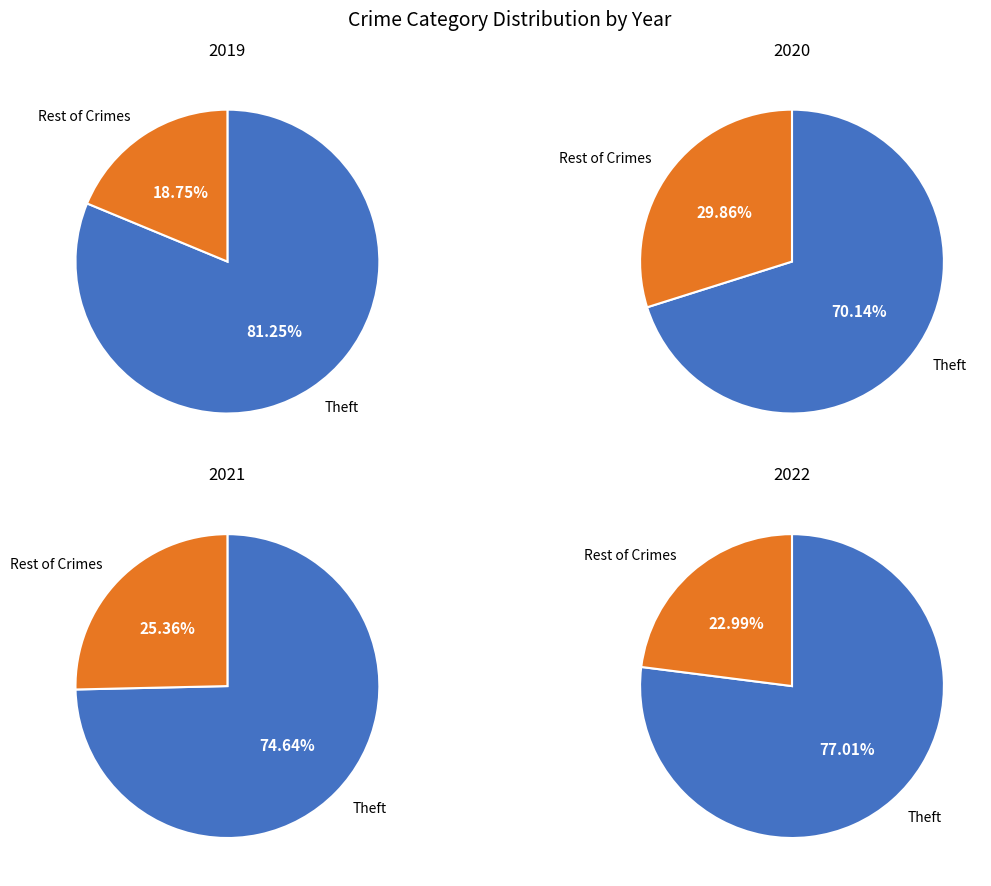

What is the largest slice in the pie chart?

Theft